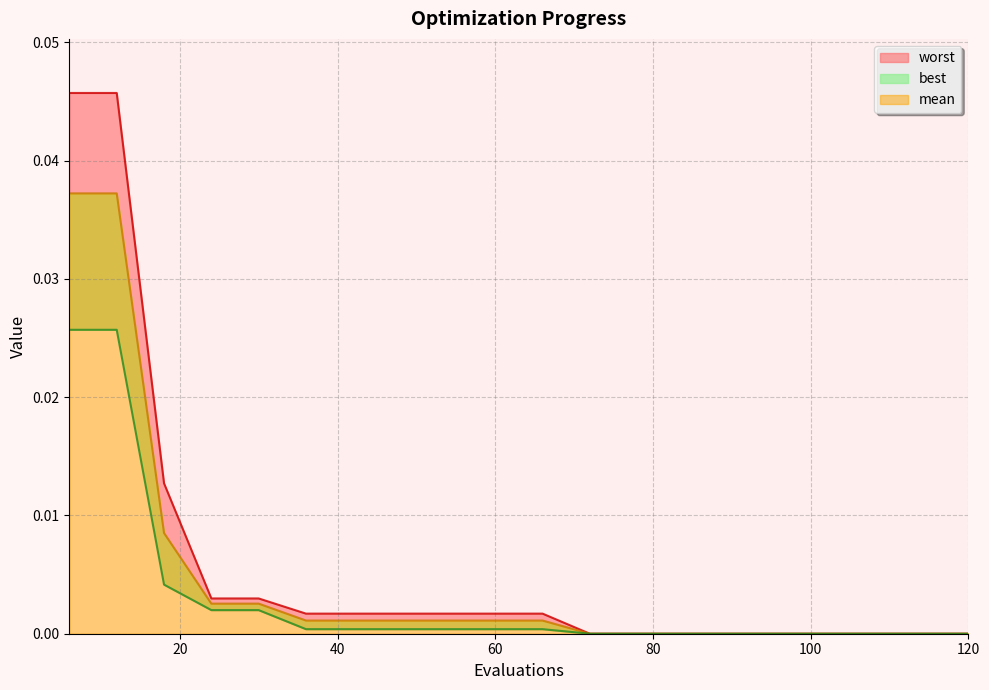

Which series has the widest spread of values?

worst